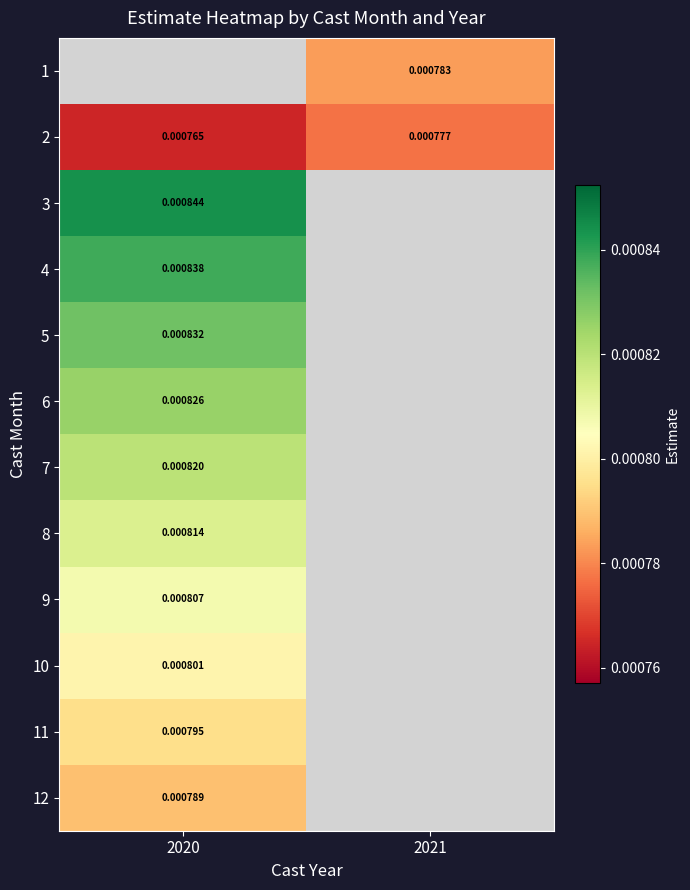

Is the value of 6 at 2020 greater than the value of 1 at 2021?

Yes